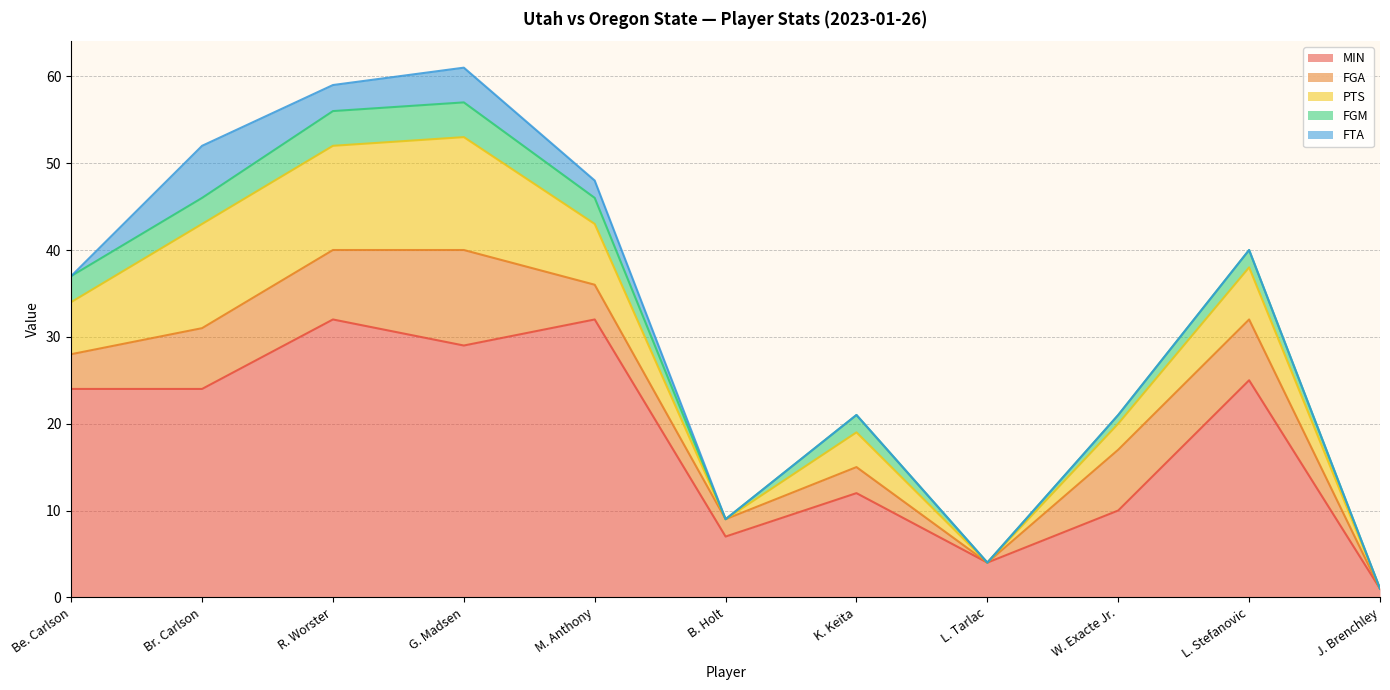

At how many categories does at least one series exceed 12?

6